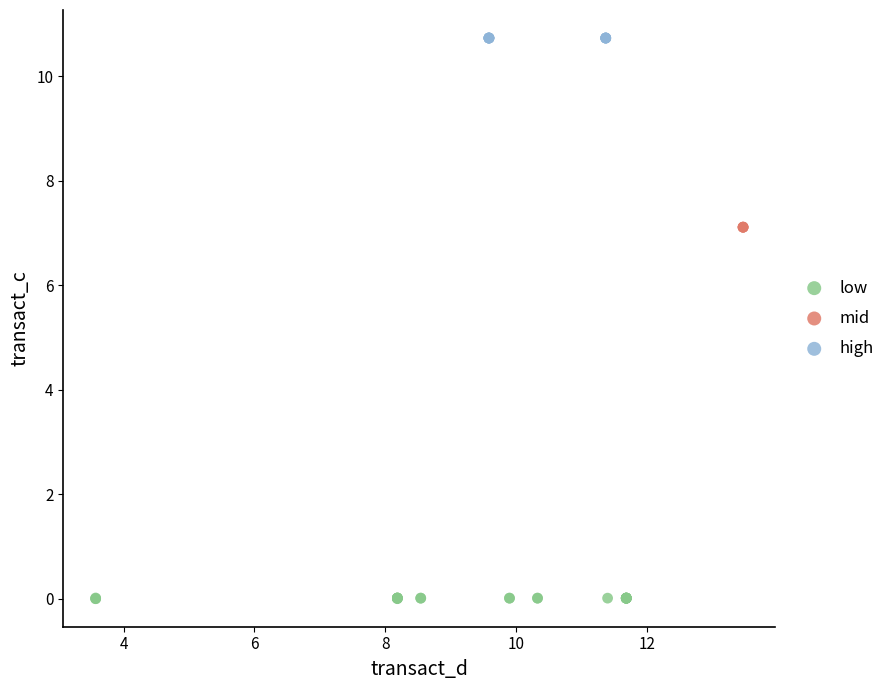

Which series contains the lowest Y value?

low